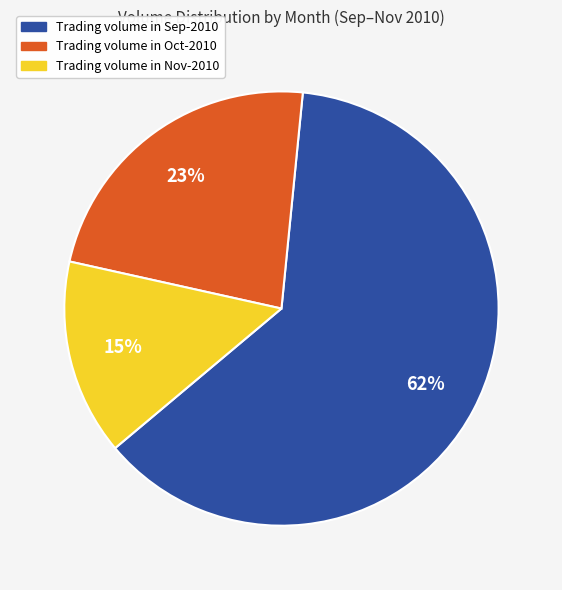

Is there a majority slice in this chart?

Yes